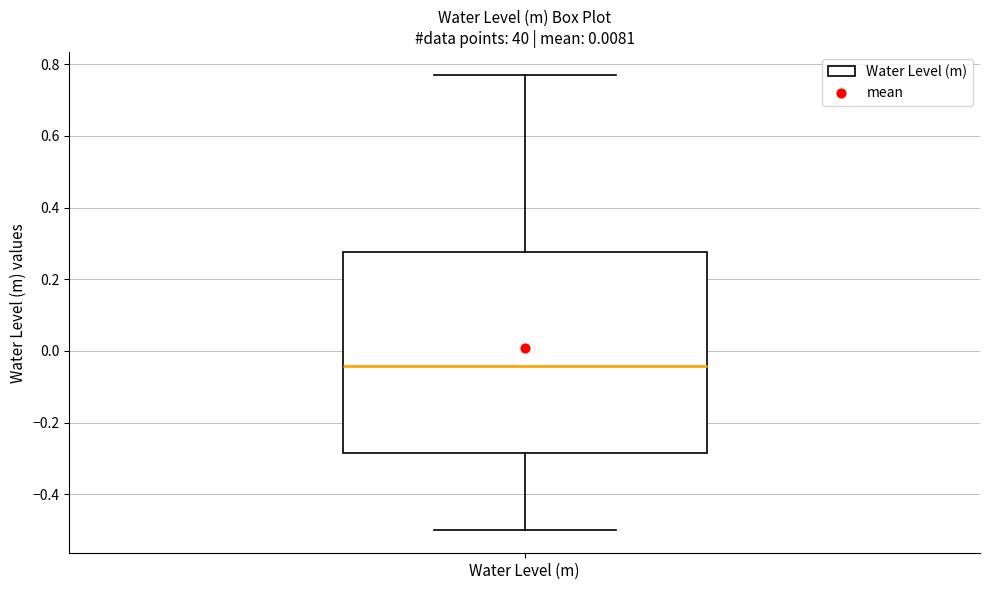

Where does the median line of the box for Water Level (m) sit on the y-axis? The values are not printed on the chart, so give them approximately, as read against the axis.

-0.04